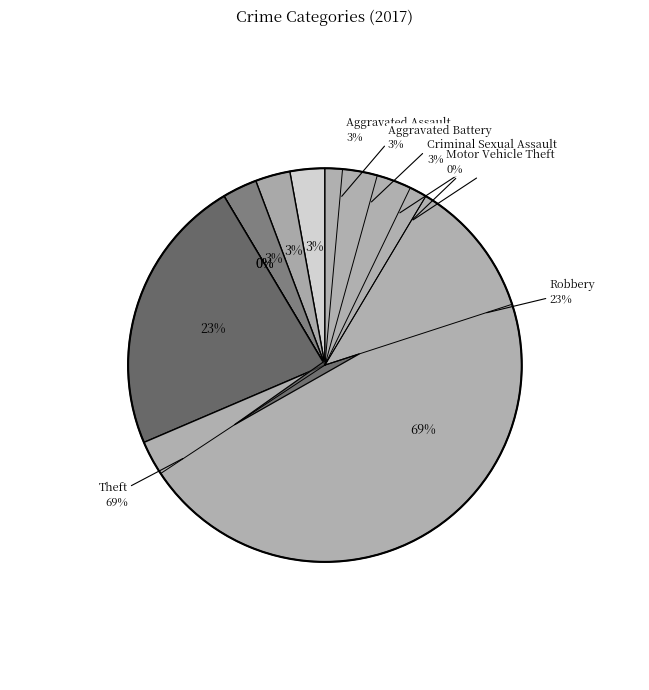

Does any single category account for the majority?

Yes